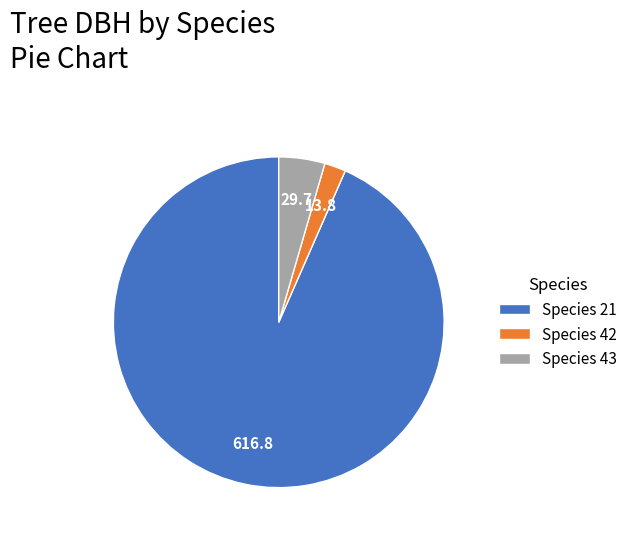

Which slice represents more than half of the pie?

Species 21